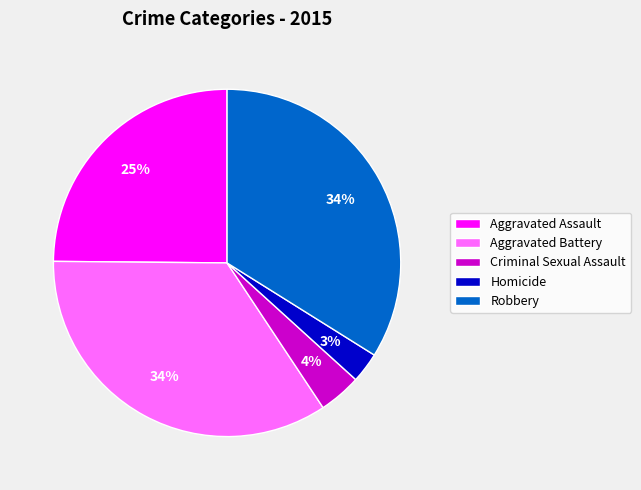

To the nearest percent, what is the average slice percentage?

20%